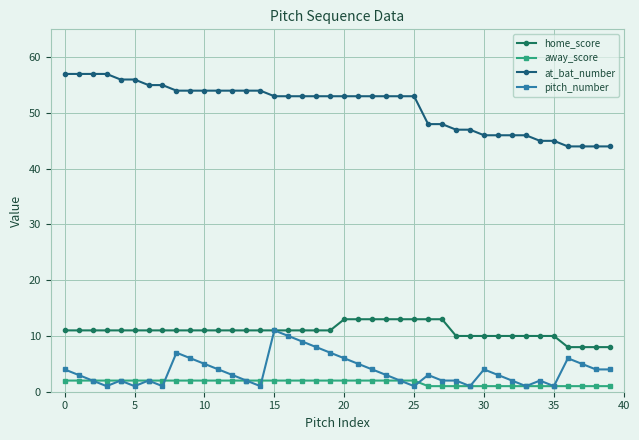

What is the difference between the maximum and minimum values in the at_bat_number series?

13